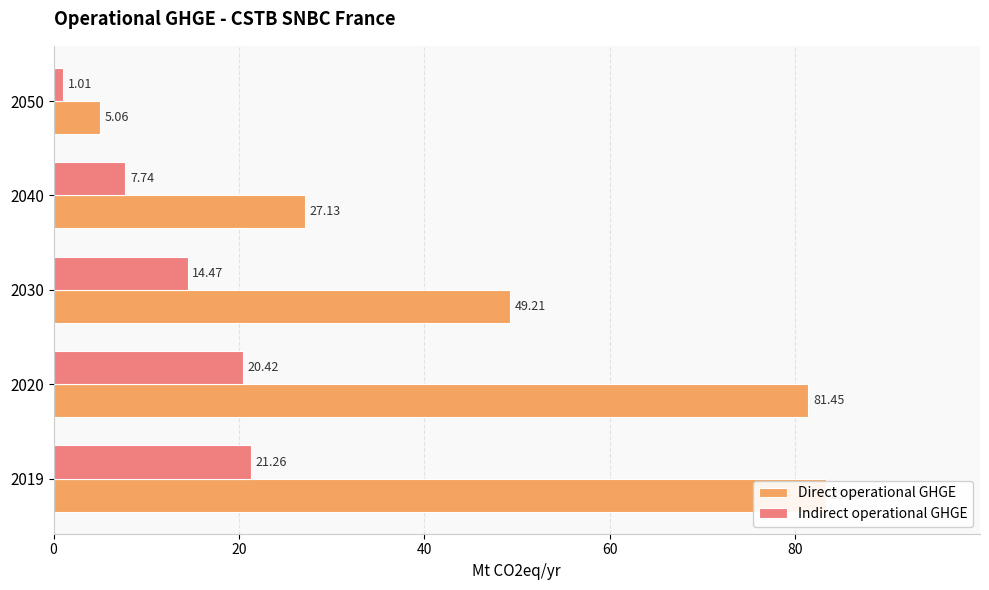

Reading right to left, transcribe all the data shown in this chart.

Direct operational GHGE: 5.1	27.1	49.2	81.4	83.3
Indirect operational GHGE: 1.0	7.7	14.5	20.4	21.3